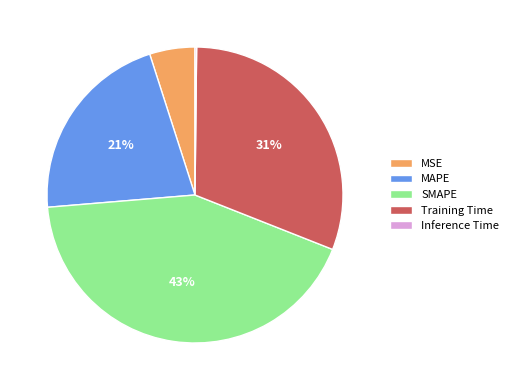

Is it true that MAPE is 10% of the pie?

False